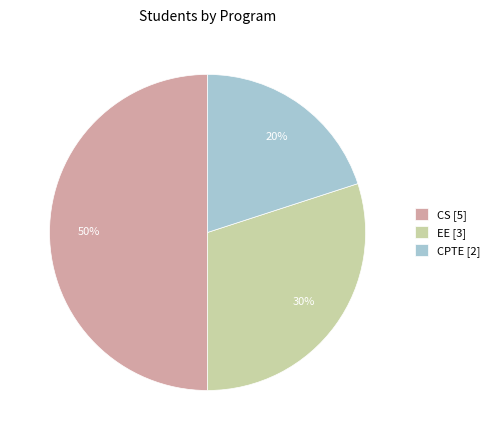

True or false: EE accounts for 30% of the total.

True